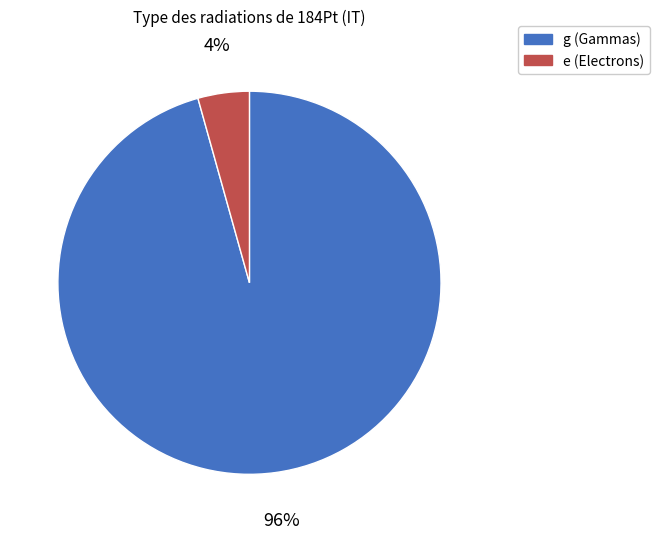

Rank the categories by value from highest to lowest.

g, e